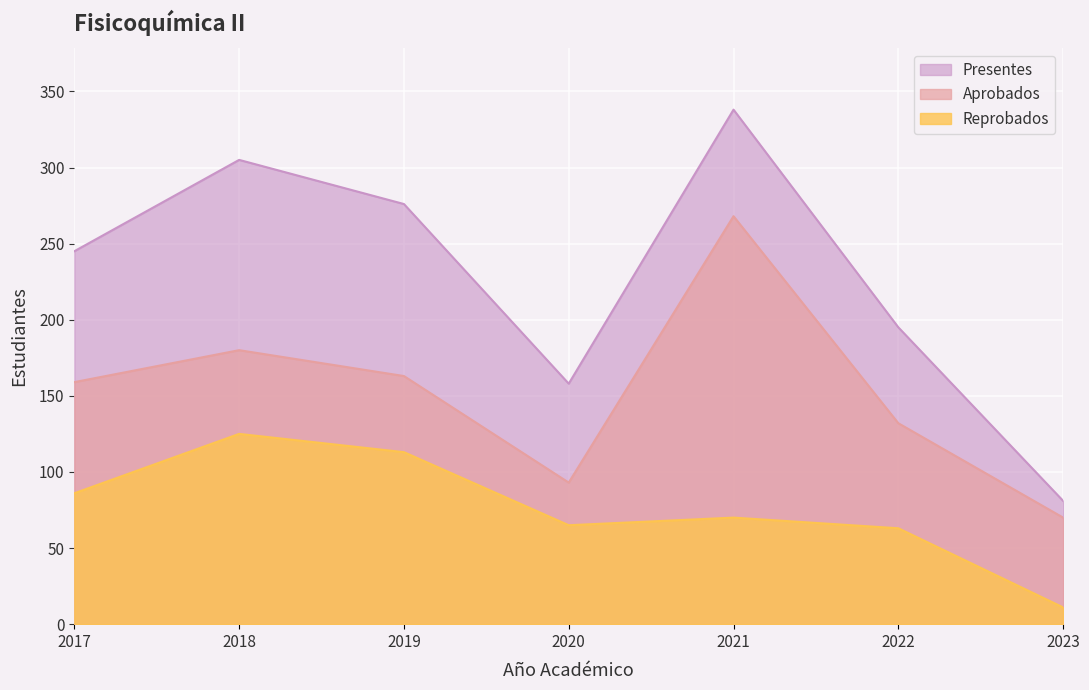

What is the spread (max minus min) of values at 2020?

93